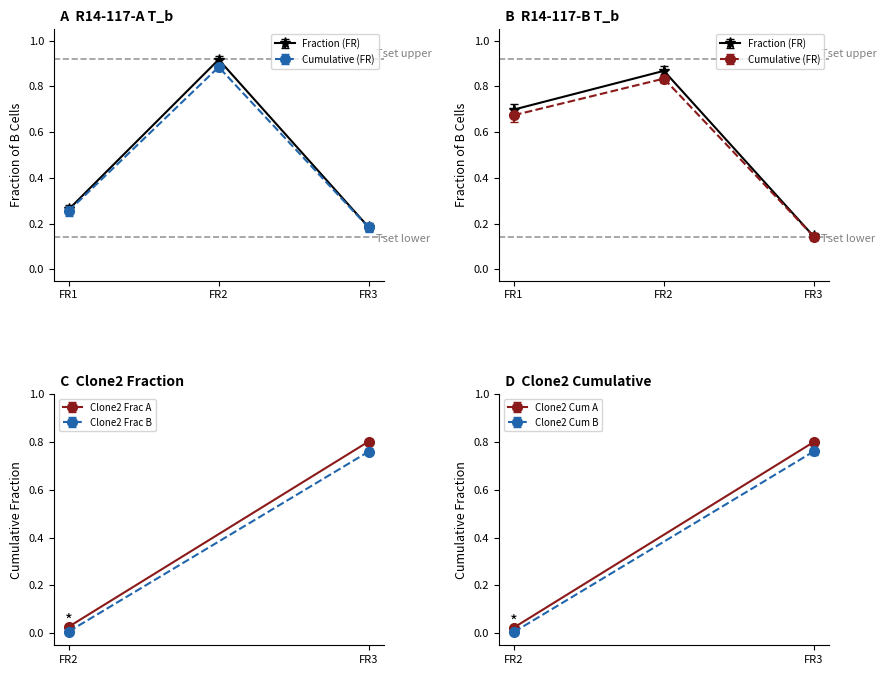

What is the sum of the R14-117-A Fraction values at FR2 and FR3?

1.1